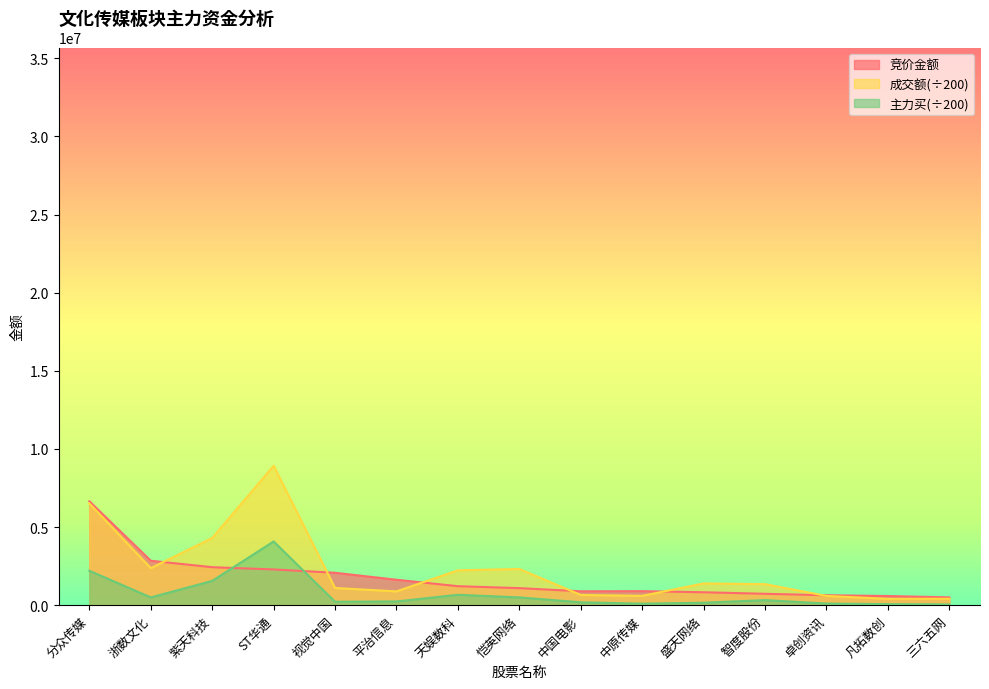

True or false: 成交额 and 主力买 cross at least once.

False